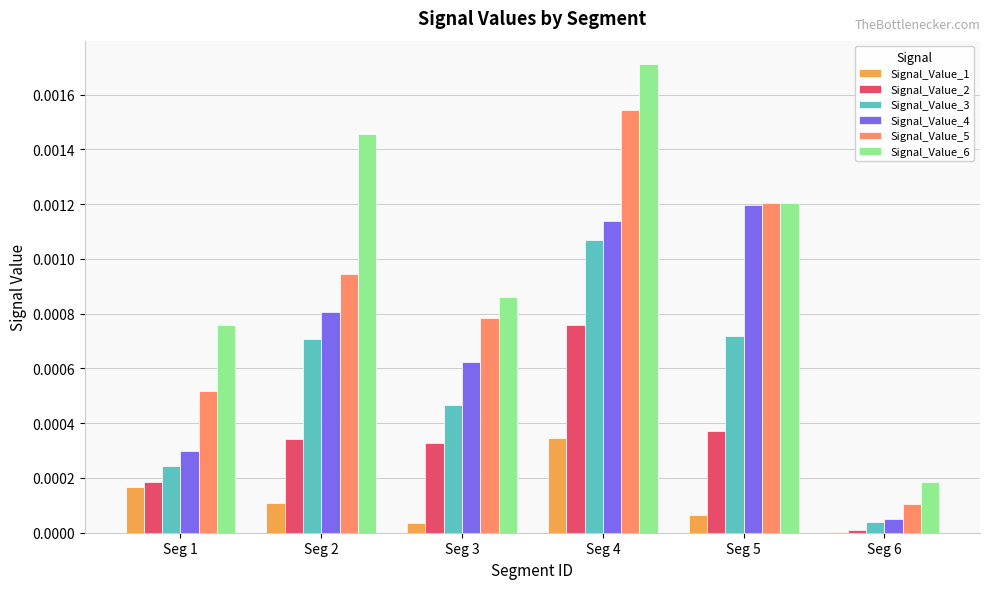

Is it true that Signal_Value_2 equals 0.0 at Seg 2?

True